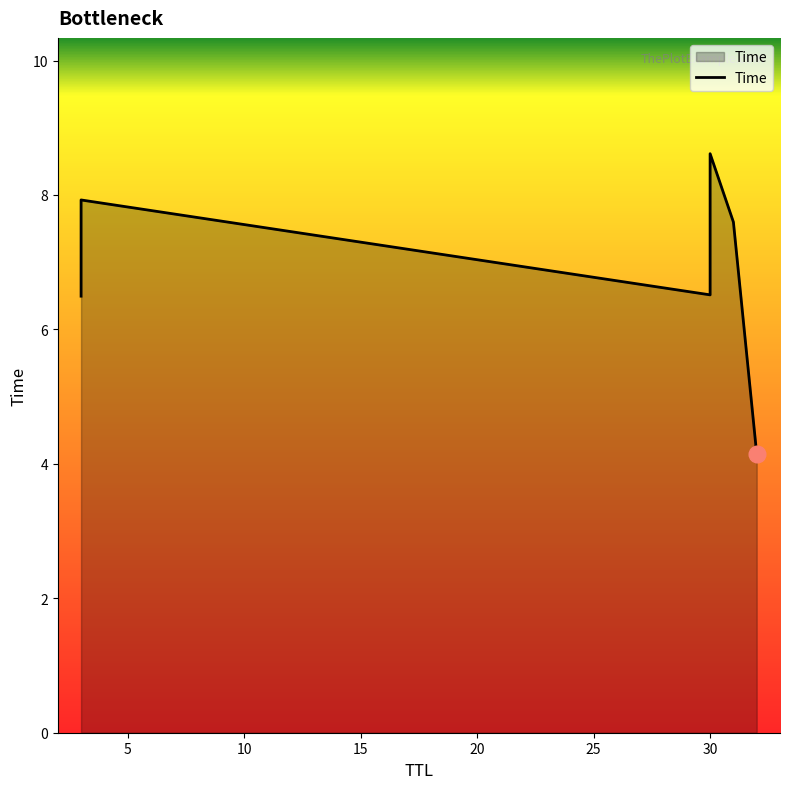

How many series are shown in this chart?

1